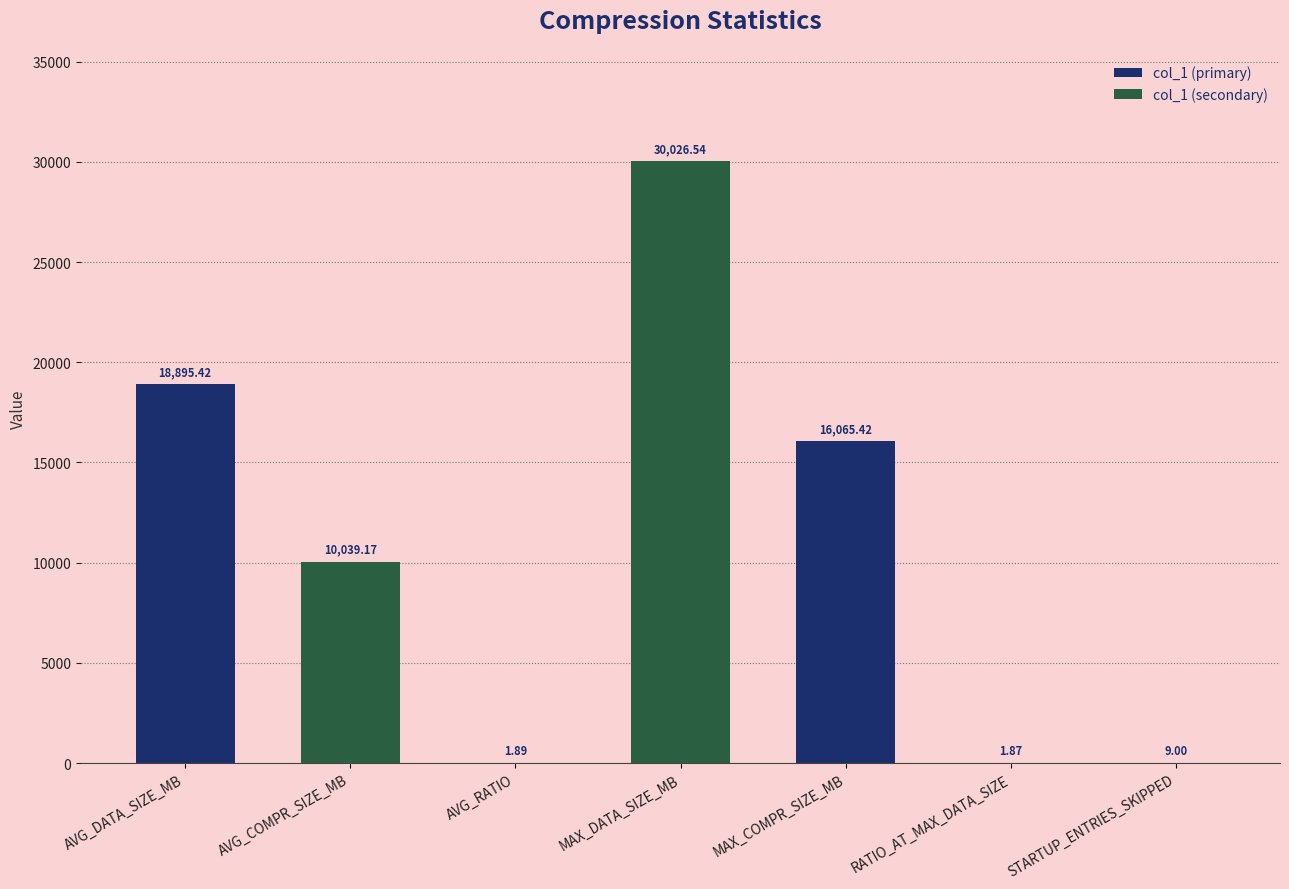

Are the bars grouped side by side (vs. stacked)?

No